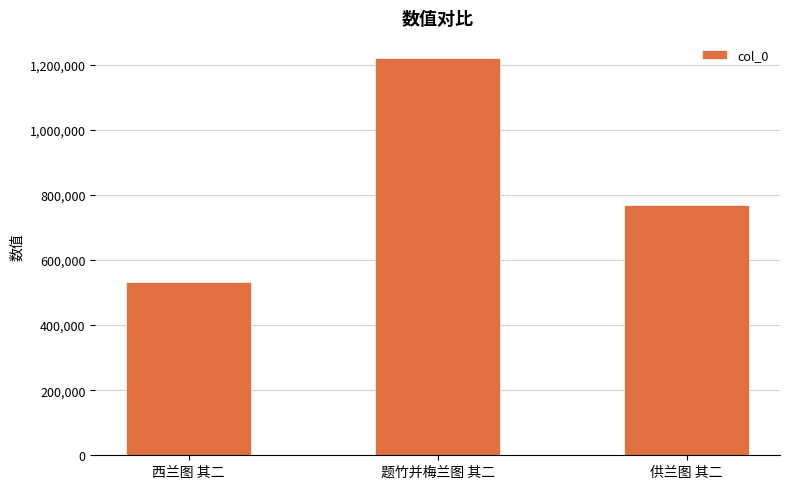

What position from the left is 题竹并梅兰图 其二?

2